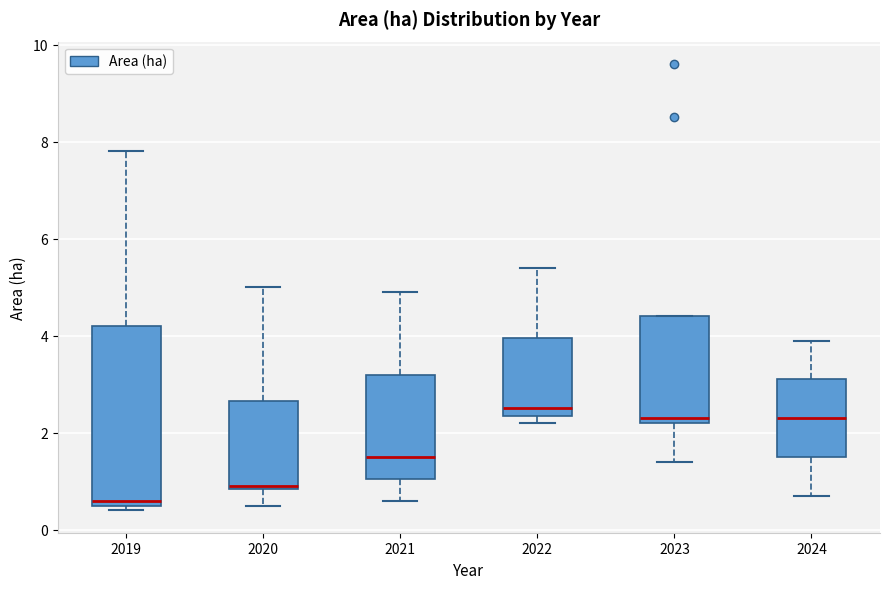

Which box is the tallest, from its lower edge to its upper edge?

2019